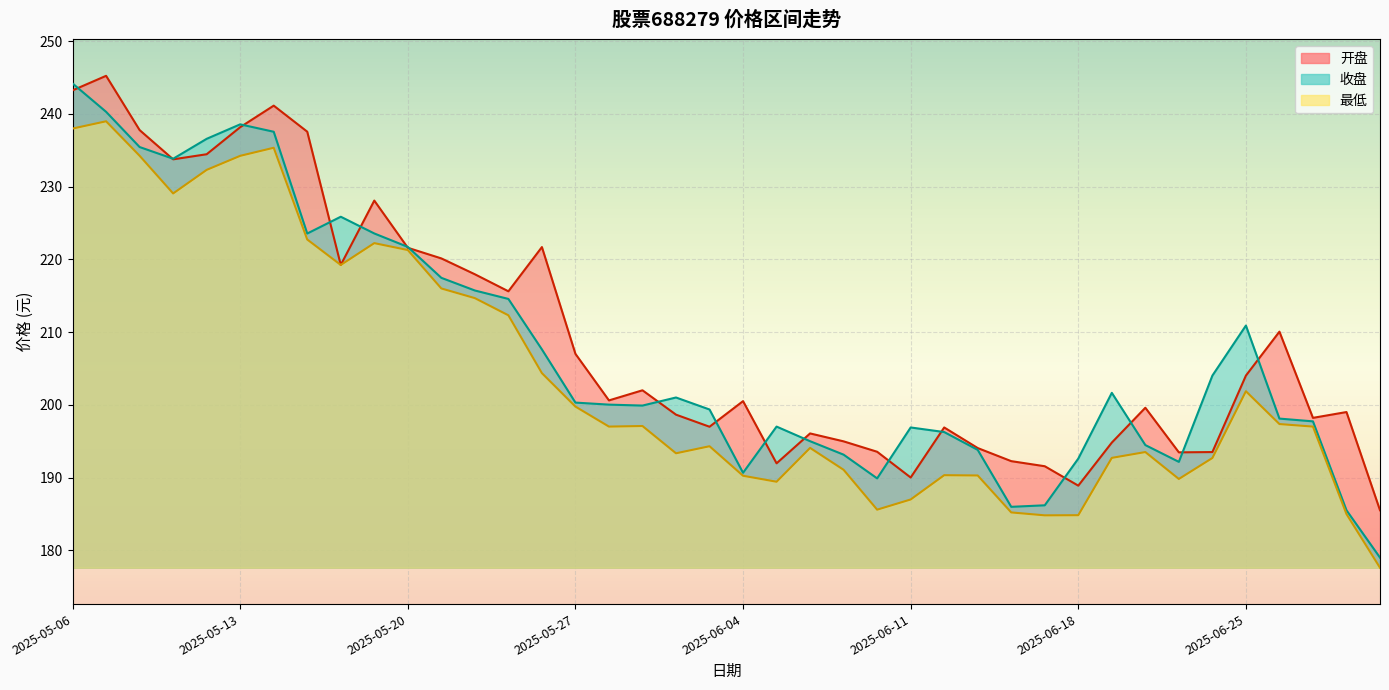

What is the value of the 最低 point at the 9th from the left?

219.2